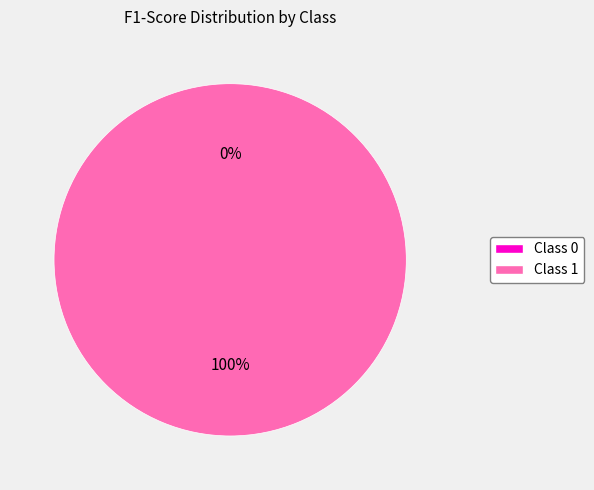

Rank the categories by value from highest to lowest.

1, 0